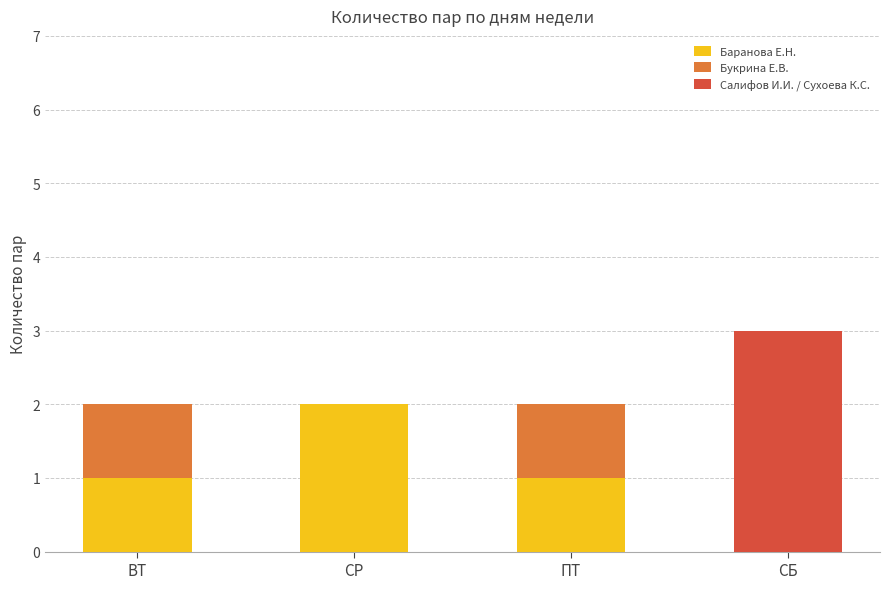

True or false: Баранова Е.Н. has a value of 2 at СР.

True